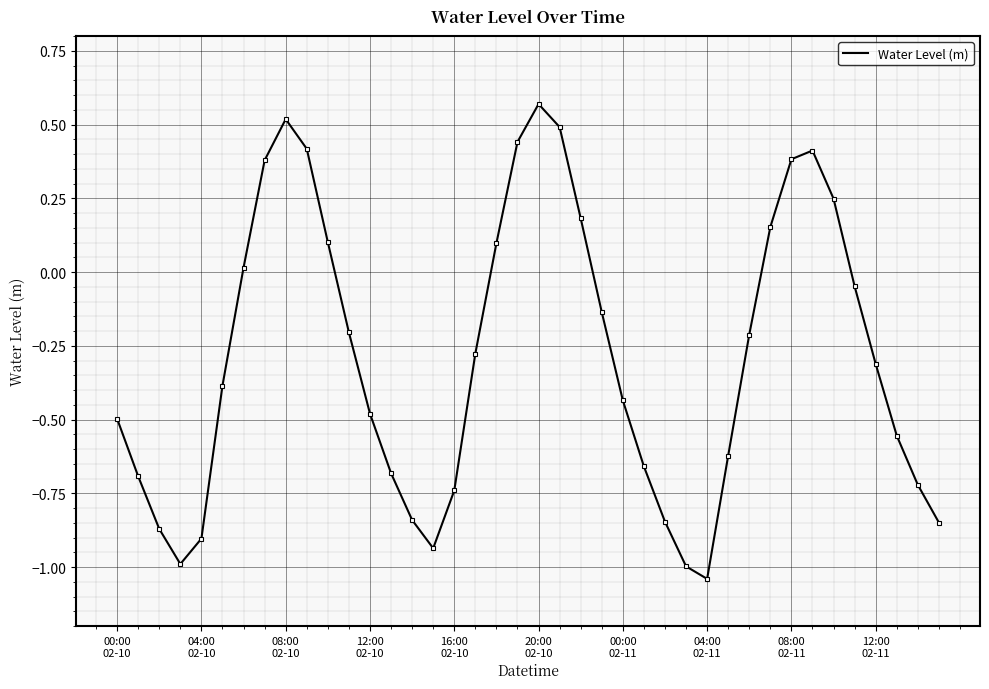

How many values are below zero?

26